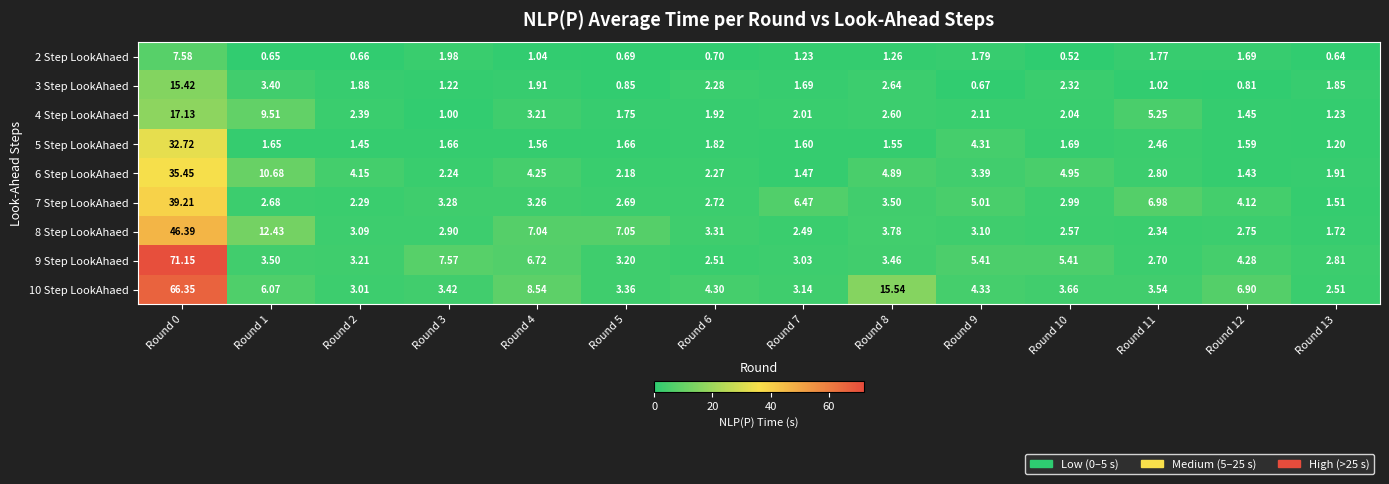

Is the value of 5 Step LookAhaed at Round 5 greater than the value of 2 Step LookAhaed at Round 0?

No